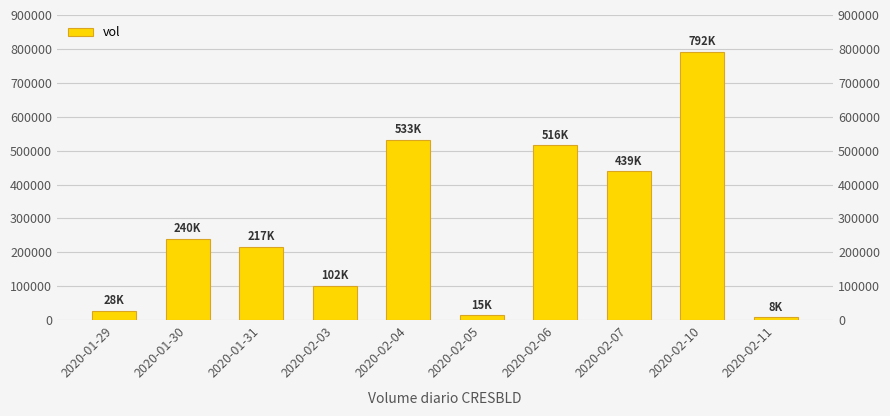

Approximately how many times larger is the value at 2020-02-07 compared to 2020-02-03?

4.3